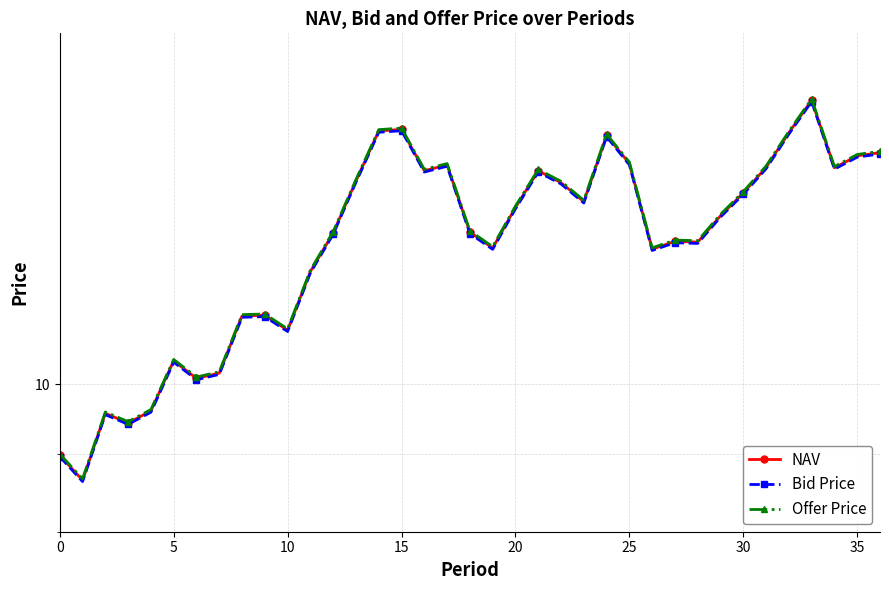

What is the lowest value of the Bid Price series?

8.6